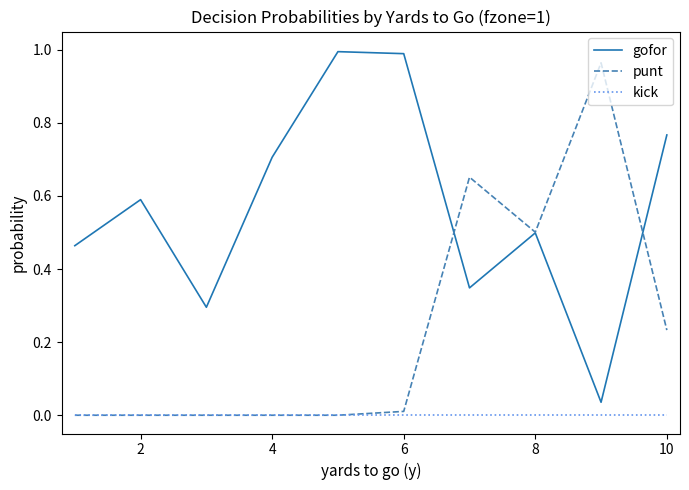

True or false: kick and gofor cross at least once.

False